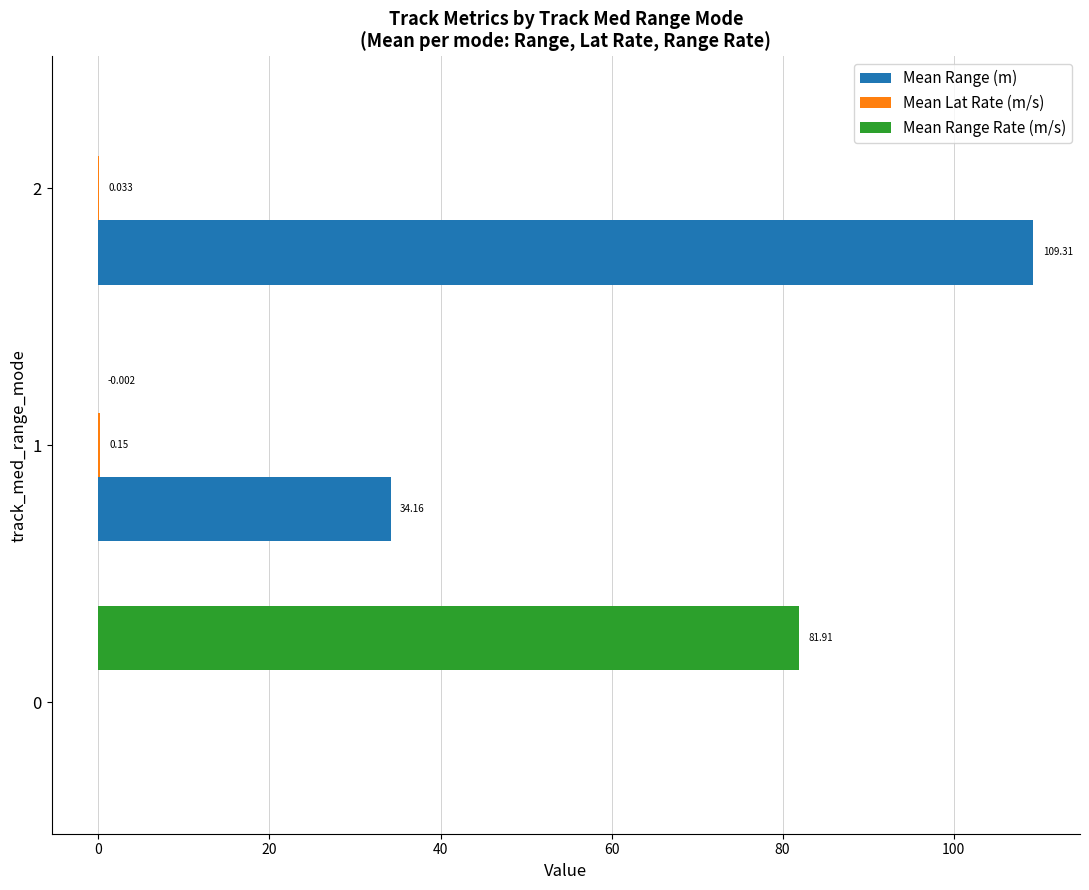

Which category has the highest value across all series?

2